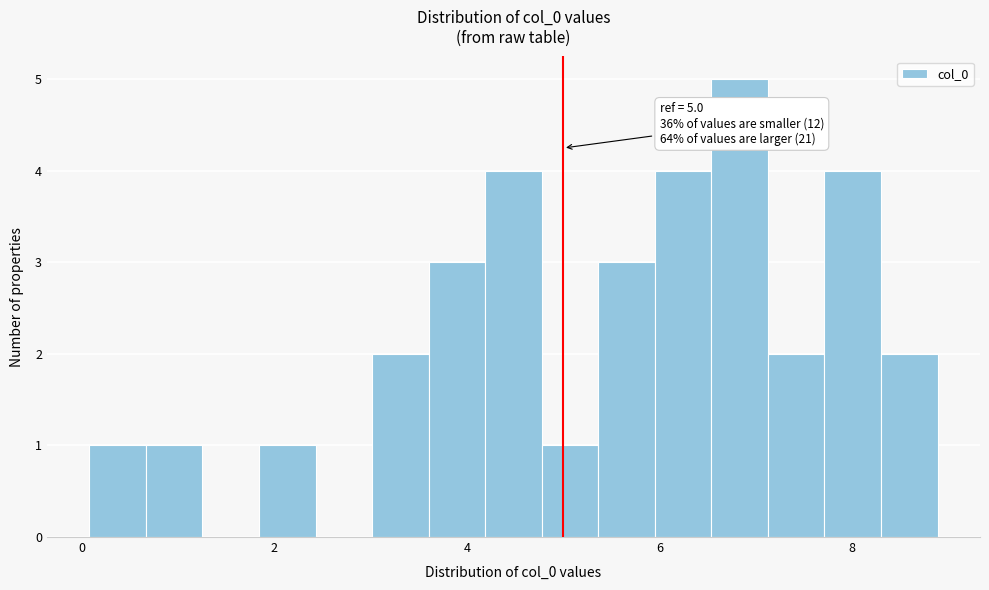

Around what value on the x-axis is the tallest bar? Give the approximate position of its centre, as read against the axis.

6.8